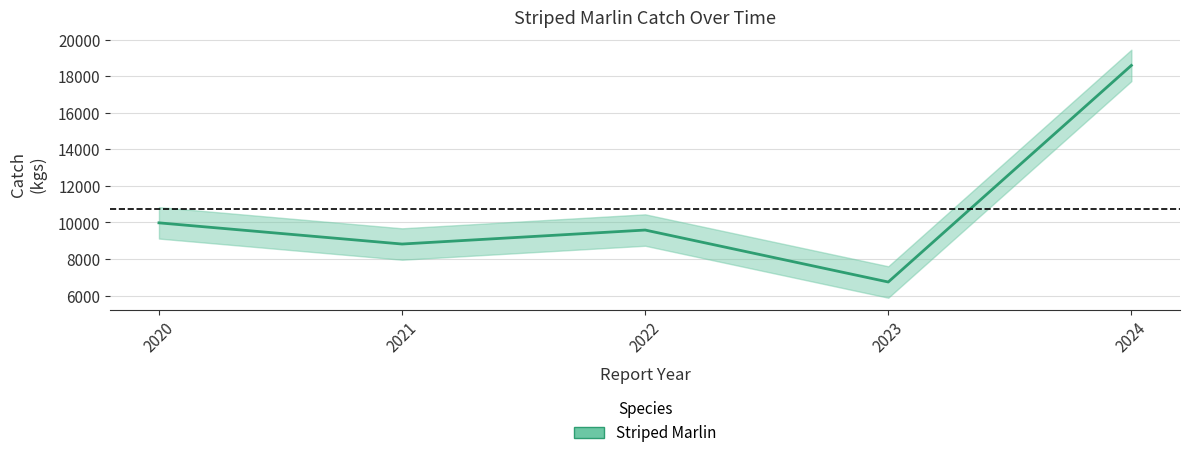

What is the sum of the values at 2020 and 2021?

18799